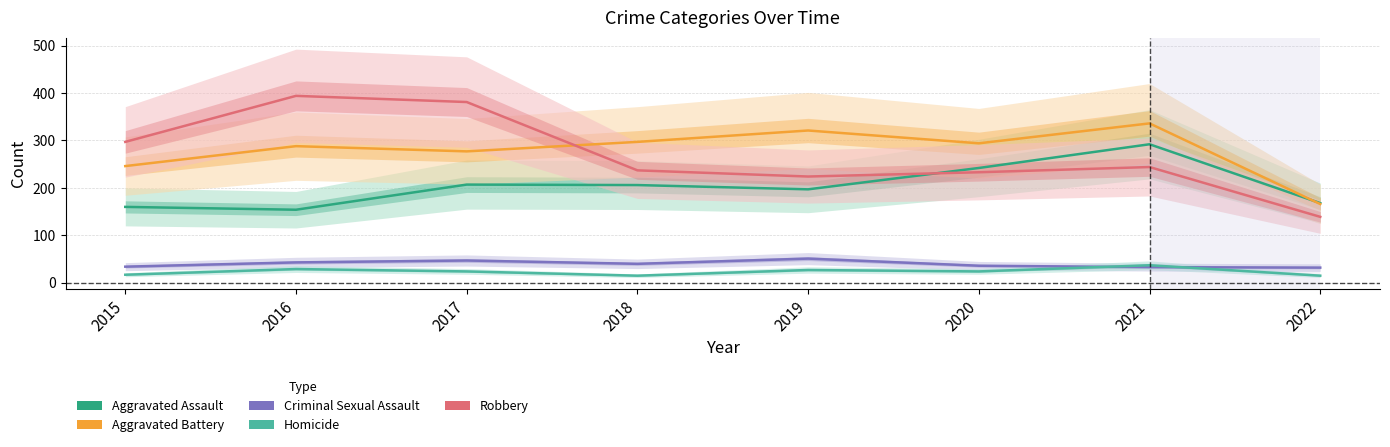

Where does the Aggravated Battery series first go above 294?

2018